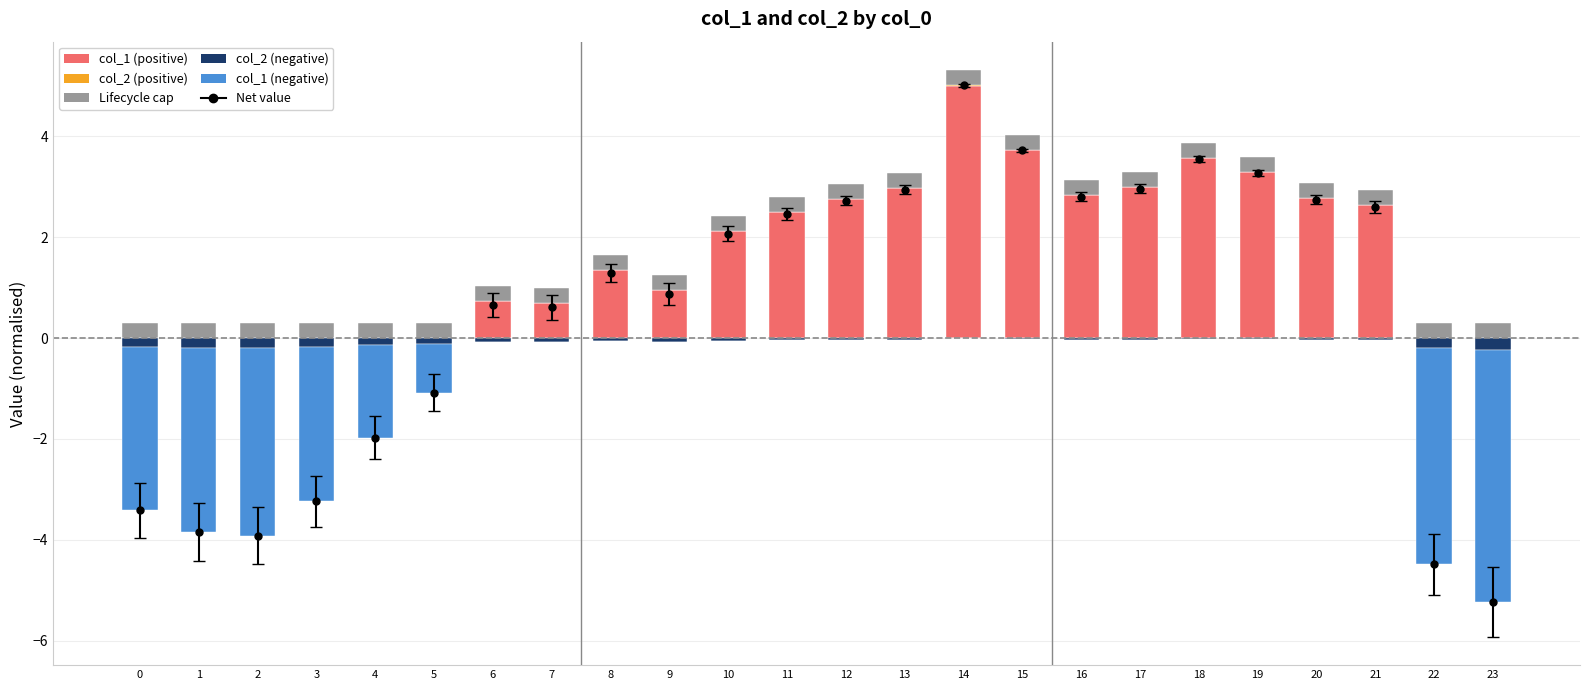

True or false: col_2 (positive) has a value of 0.0 at 19.

True